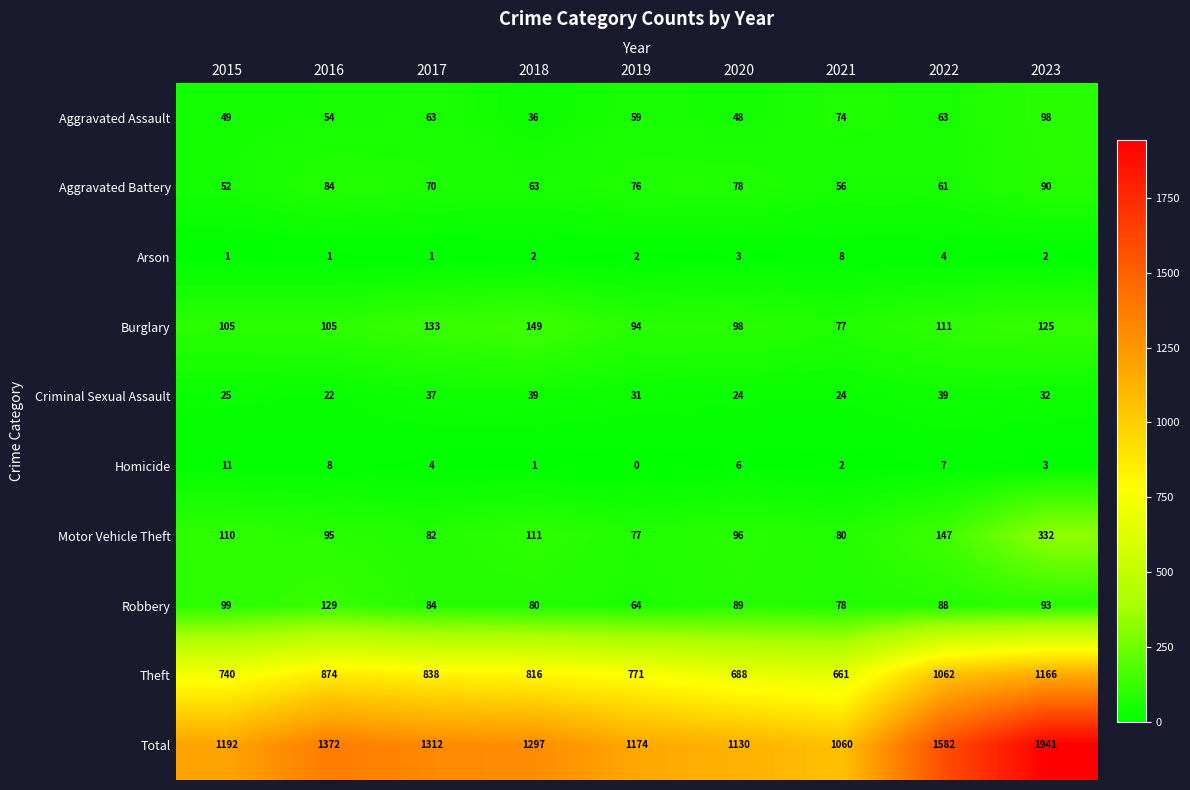

What is the spread (max minus min) of values at 2019?

1174